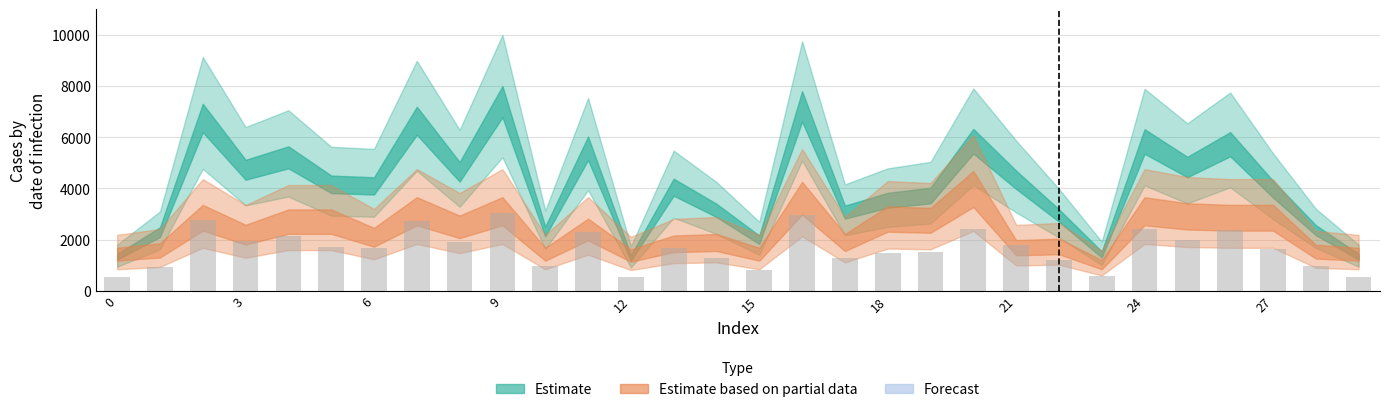

What is the value of the 9th bar from the left?

1915.9